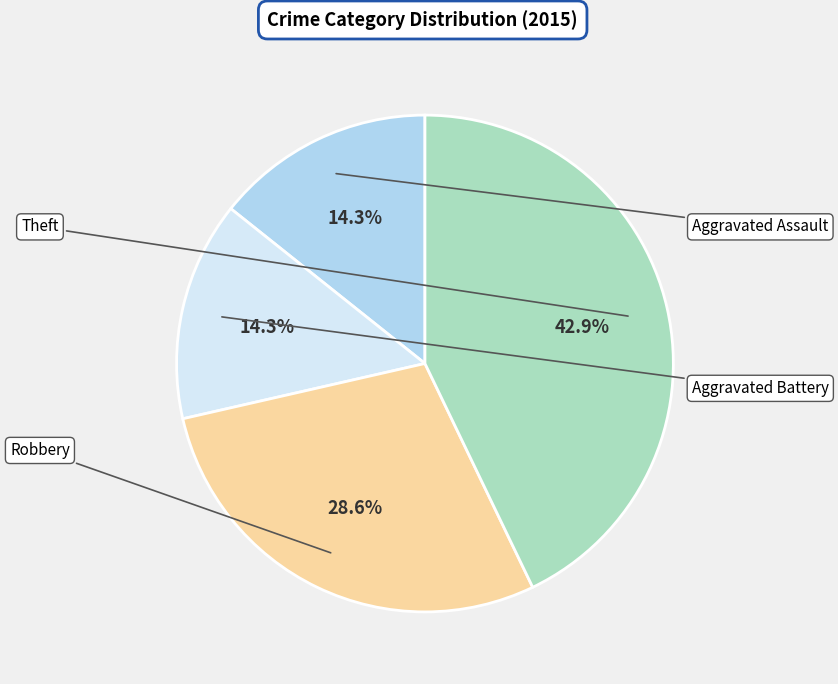

Is there a majority slice in this chart?

No